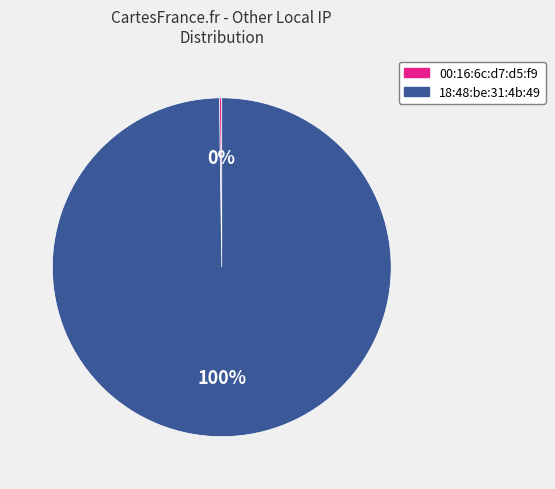

To the nearest percent, what is the average slice percentage?

50%